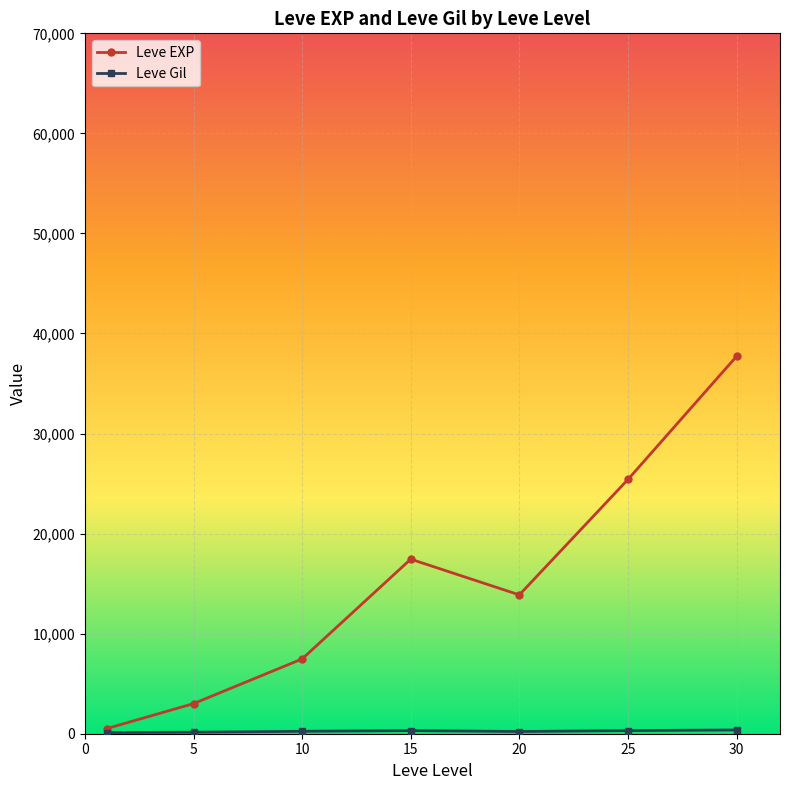

What is the maximum value shown in the chart?

37715.0